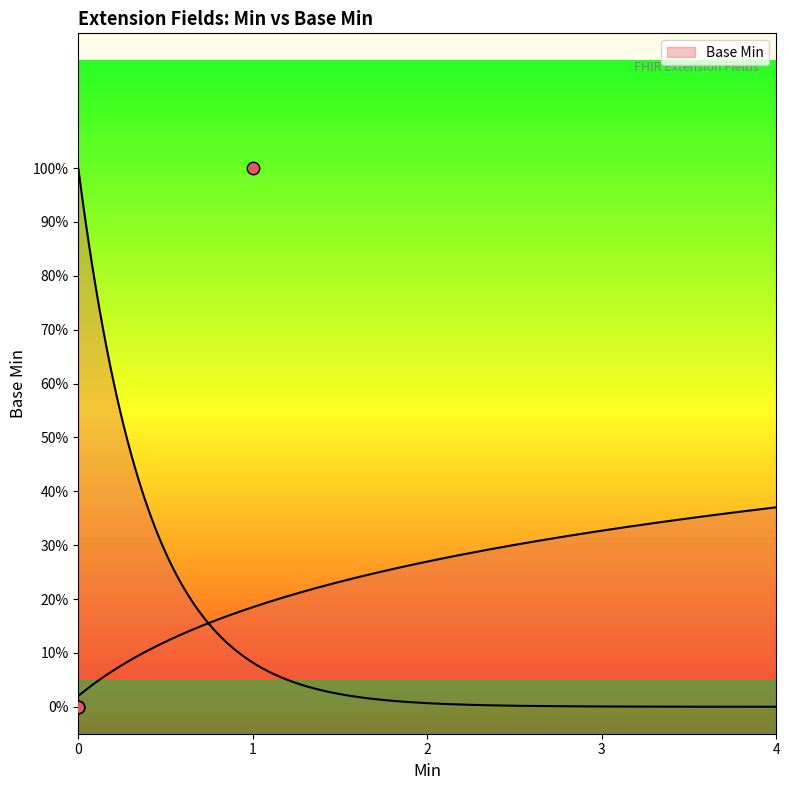

Which has a higher value, 0 or 1?

1